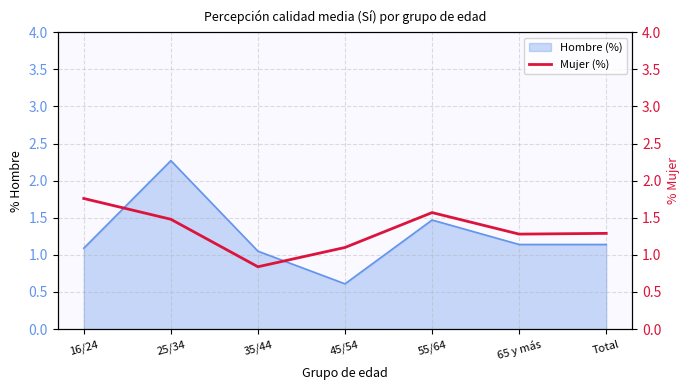

The value of Hombre (%) at 45/54 is 1.0. True or false?

False